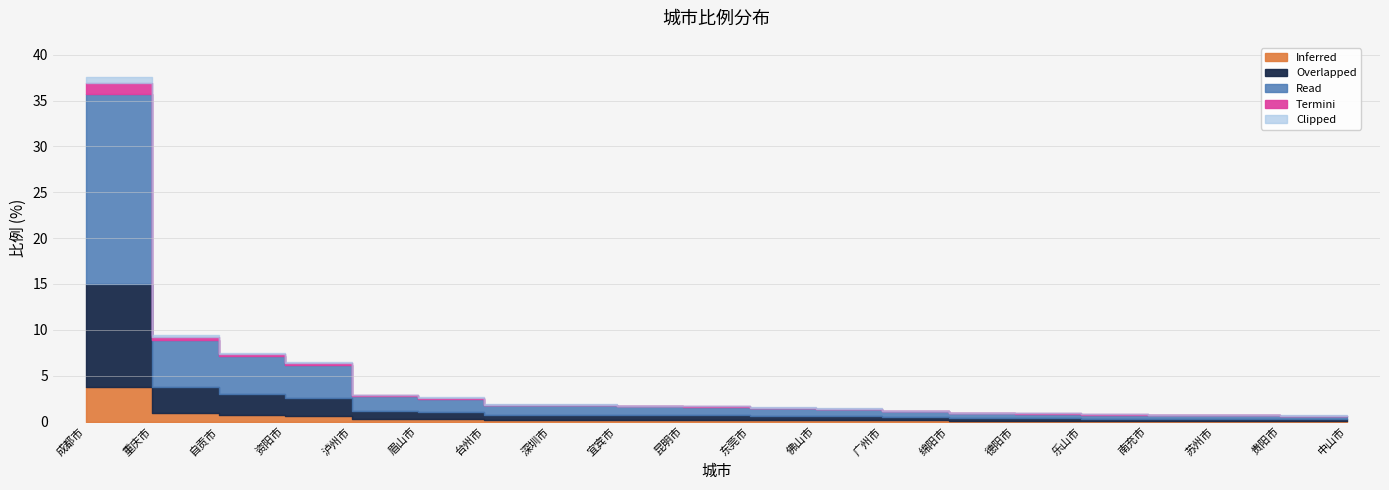

What is the maximum value shown in the chart?

37.6